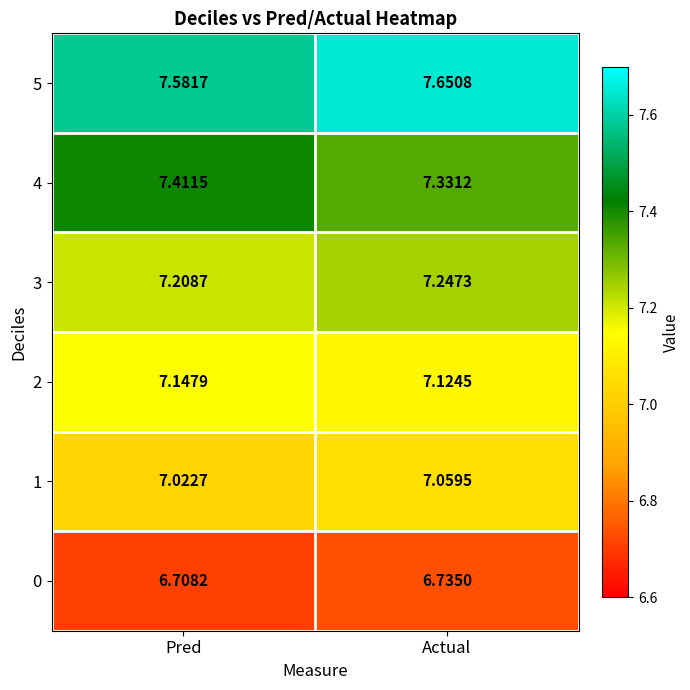

At which category does the chart reach its minimum across all series?

Pred